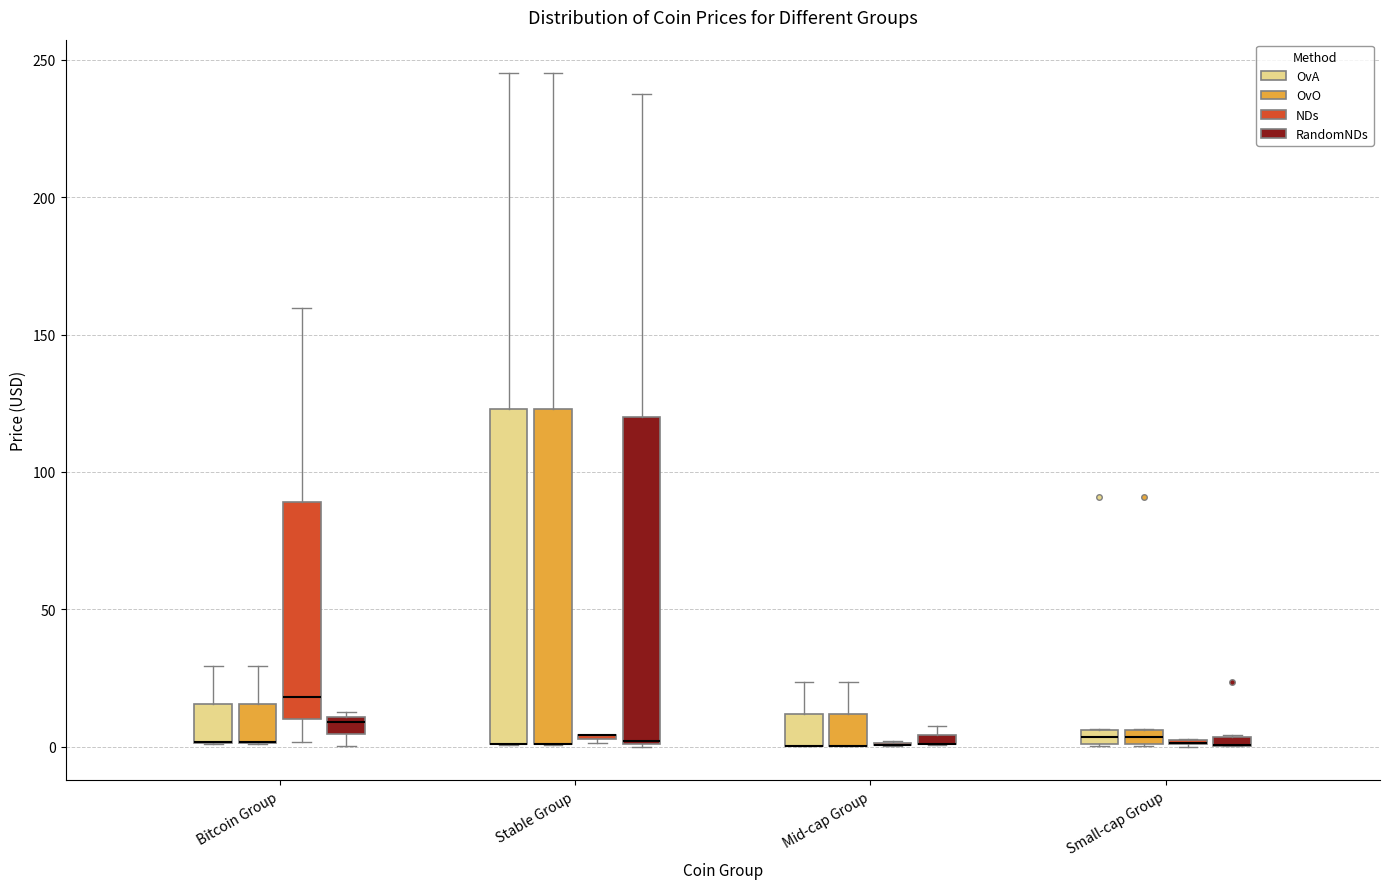

Where is the lower edge of the box for Stable Group (RandomNDs) on the y-axis? The values are not printed on the chart, so give them approximately, as read against the axis.

0